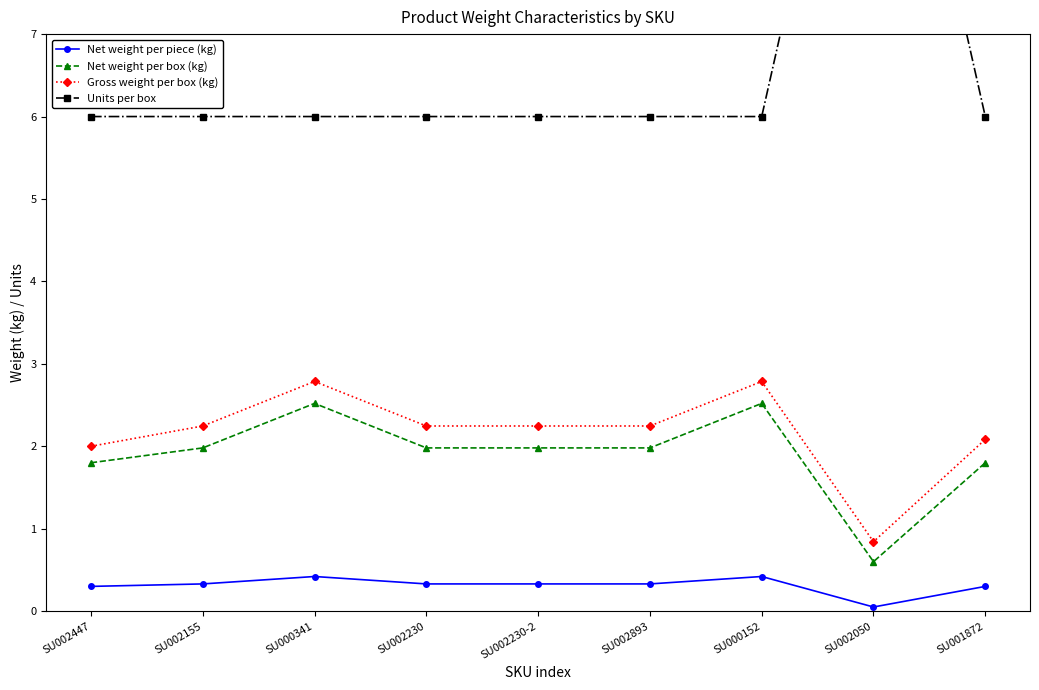

Is it true that Gross weight per box (kg) equals 2.2 at SU002230-2?

True